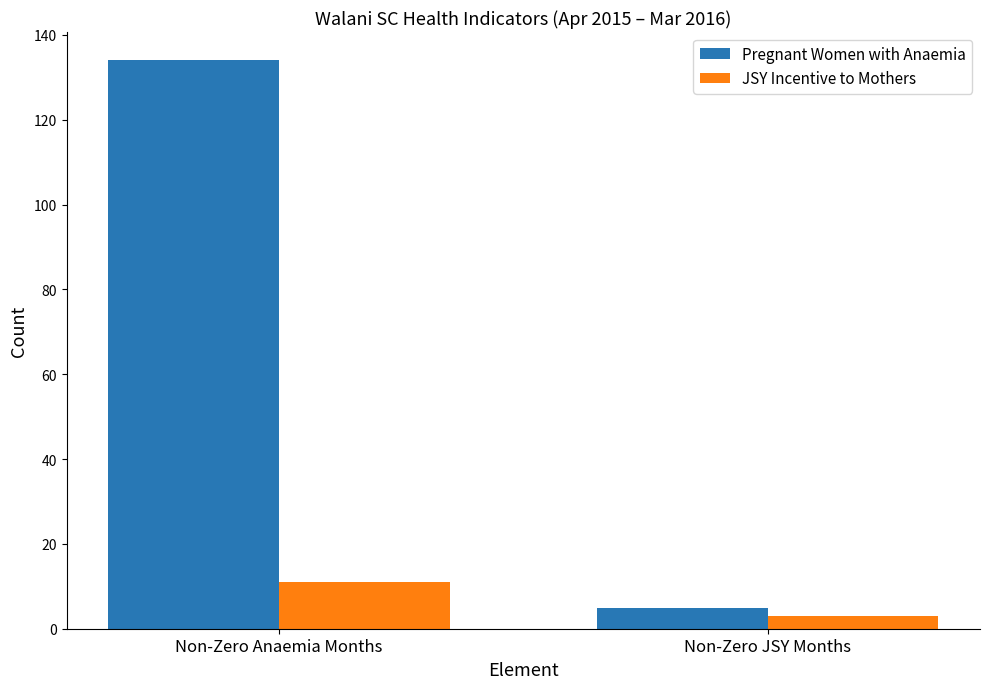

What is the maximum value for JSY Incentive to Mothers?

11